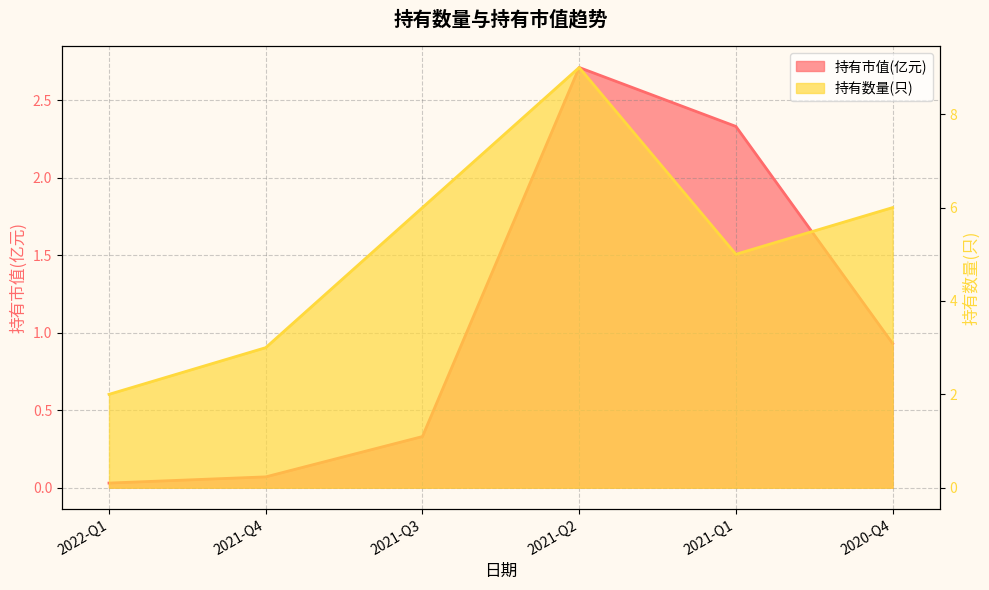

Where is the first local minimum for 持有数量(只)?

2021-Q1